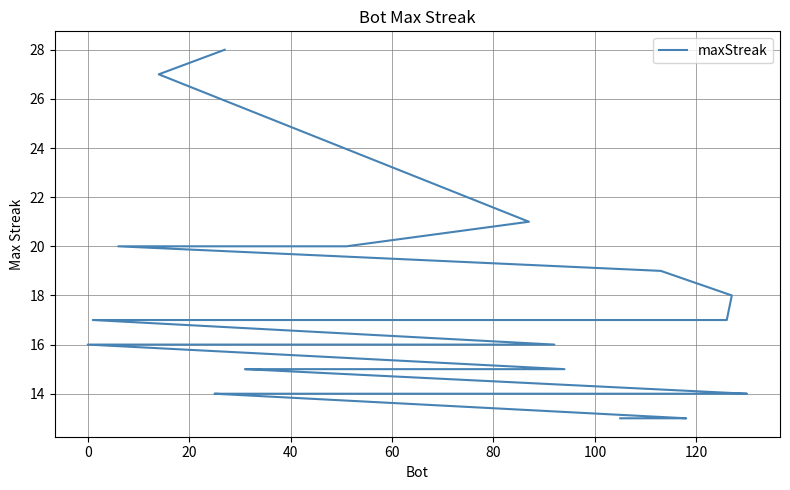

What is the value of the 16th point from the left?

16